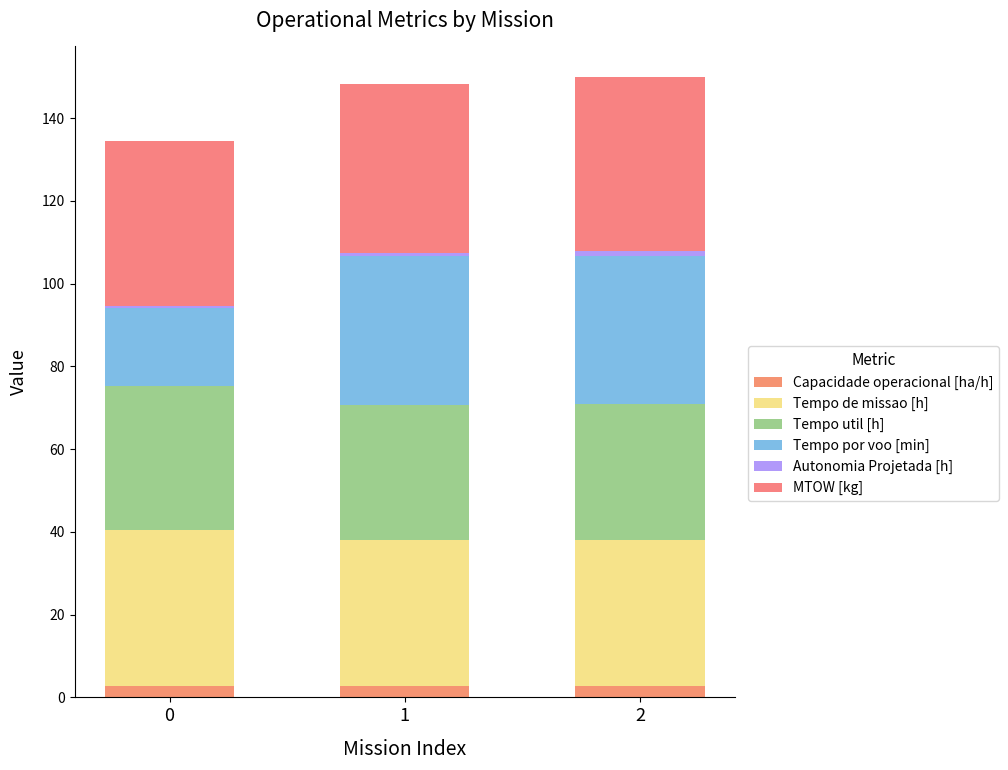

Are the bars grouped side by side (vs. stacked)?

No